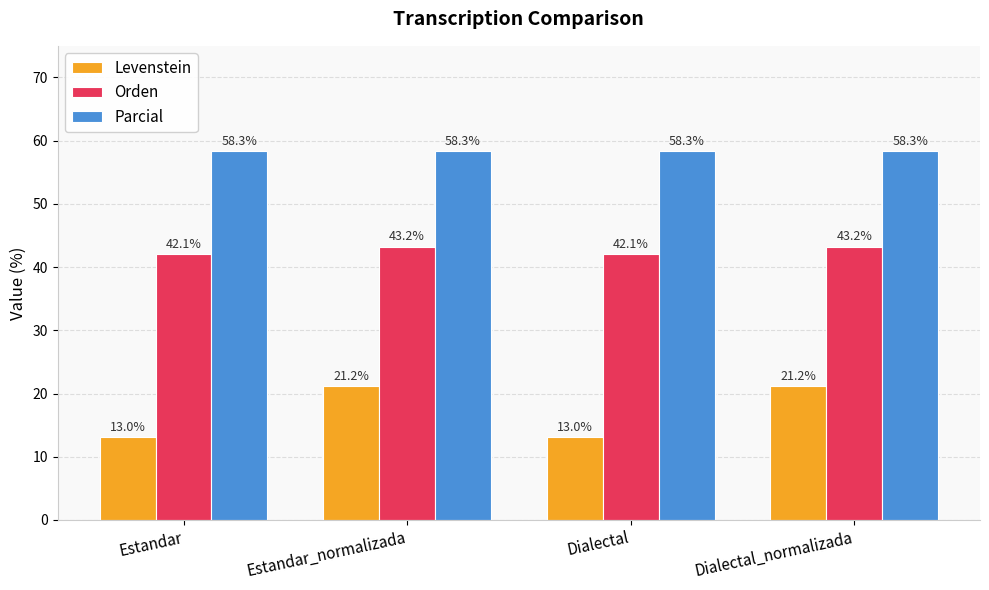

What is the label of the 4th bar from the left?

Dialectal_normalizada